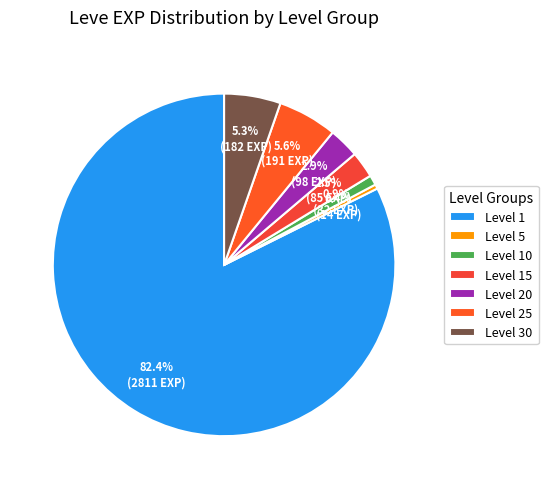

Does any single category account for the majority?

Yes